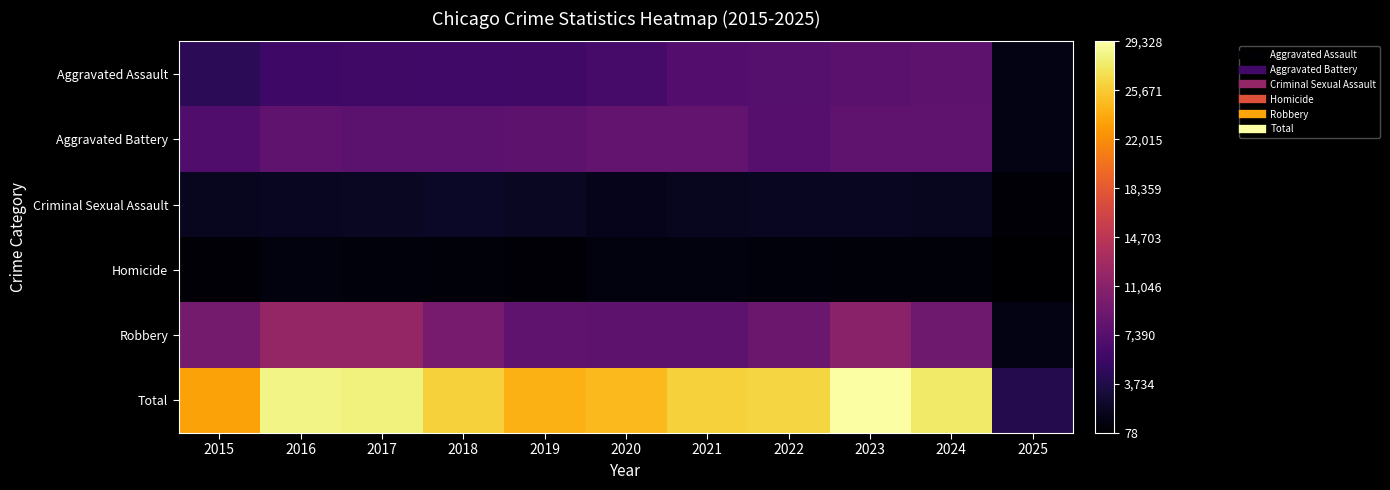

Reading left to right, what are all the values shown in this chart?

Aggravated Assault: 2015=4480	2016=5713	2017=5793	2018=6002	2019=5841	2020=6265	2021=7242	2022=7281	2023=7712	2024=7900	2025=1173
Aggravated Battery: 2015=7019	2016=8085	2017=7845	2018=7735	2019=7858	2020=8320	2021=8346	2022=7493	2023=8077	2024=8185	2025=1187
Criminal Sexual Assault: 2015=1705	2016=1863	2017=1990	2018=2046	2019=1923	2020=1500	2021=1748	2022=1826	2023=1857	2024=1746	2025=331
Homicide: 2015=496	2016=786	2017=672	2018=588	2019=499	2020=787	2021=805	2022=727	2023=629	2024=586	2025=78
Robbery: 2015=9638	2016=11960	2017=11881	2018=9681	2019=7995	2020=7855	2021=7920	2022=8964	2023=11053	2024=9122	2025=1200
Total: 2015=23338	2016=28407	2017=28181	2018=26052	2019=24116	2020=24727	2021=26061	2022=26291	2023=29328	2024=27539	2025=3969